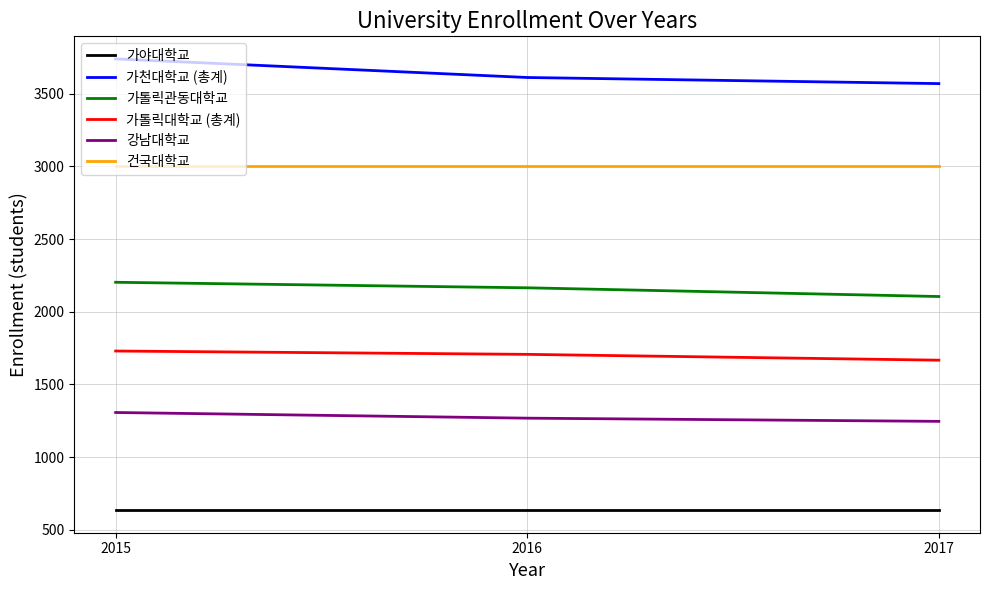

At how many categories does at least one series exceed 2665?

3